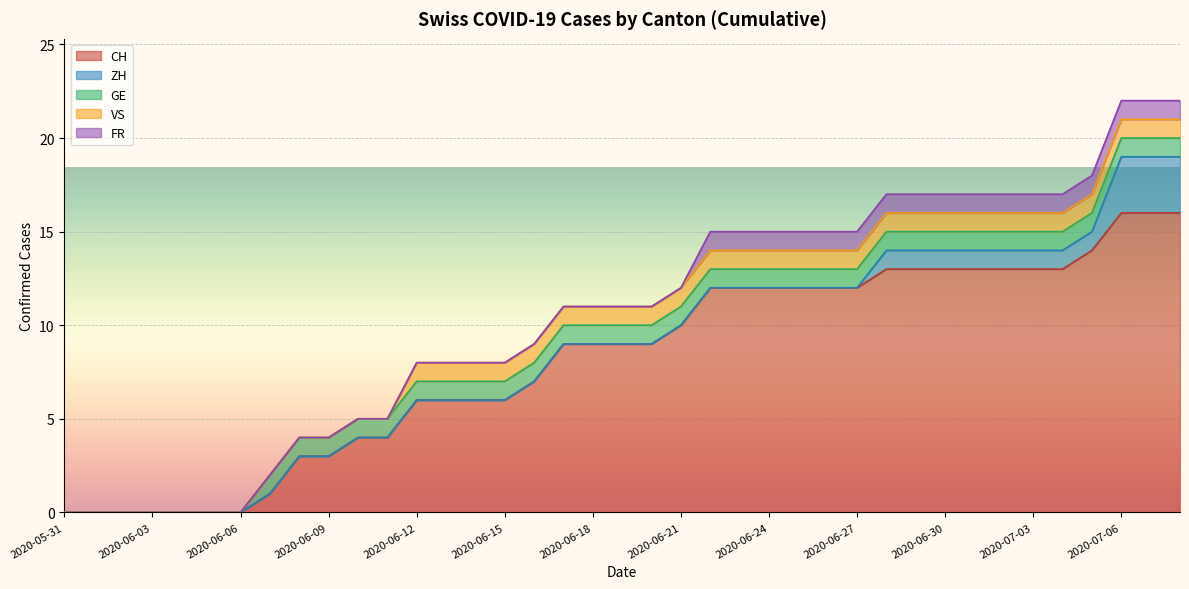

True or false: CH and VS cross at least once.

False